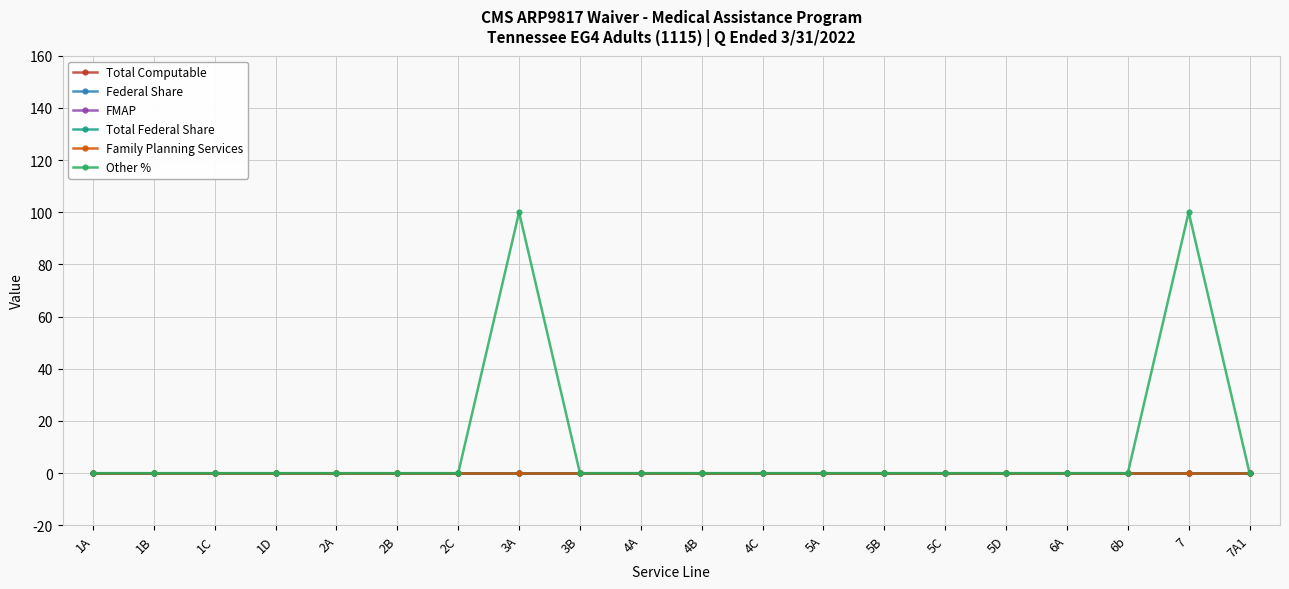

Does the chart have visible grid lines?

Yes